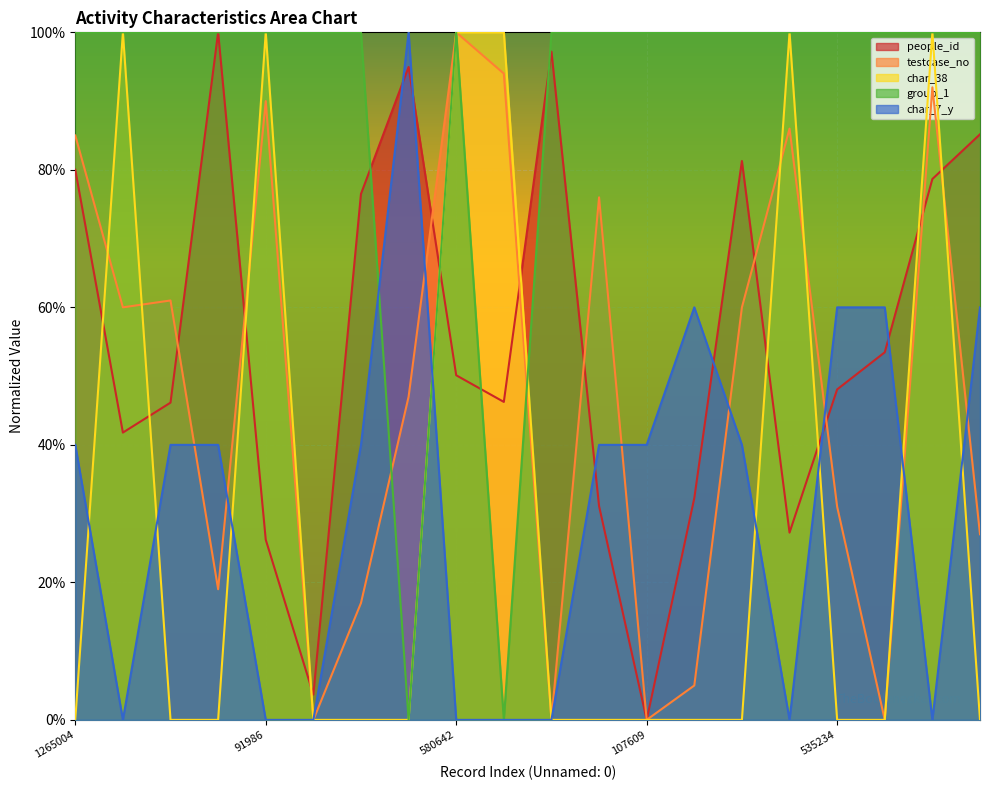

True or false: char_38 has more than 0 points higher than both neighbors.

True